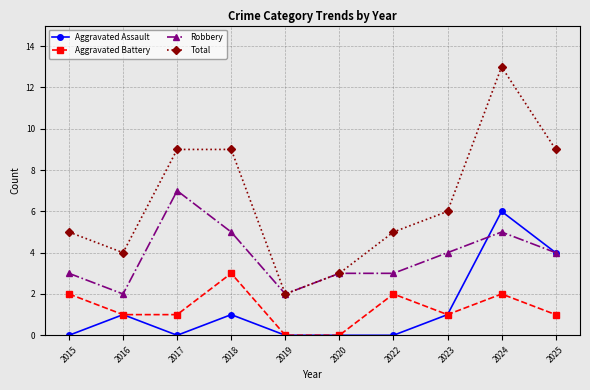

True or false: Total and Aggravated Assault cross at least once.

False